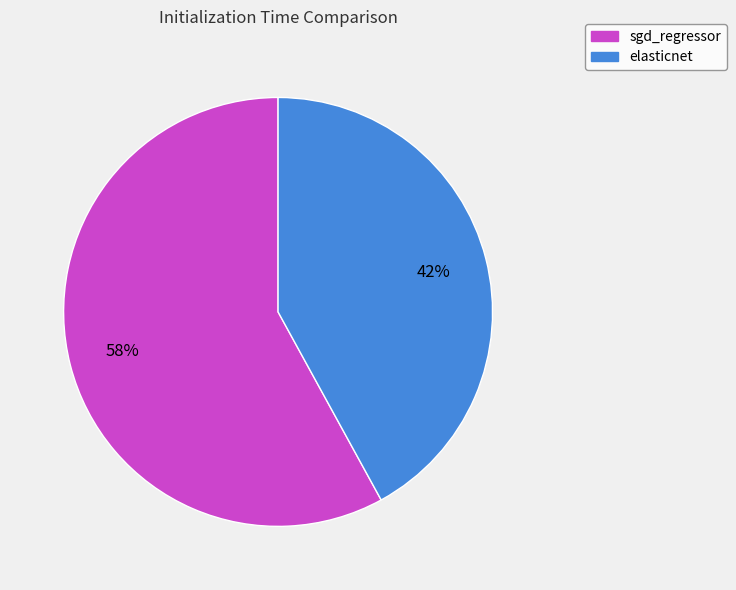

Which slice represents more than half of the pie?

sgd_regressor